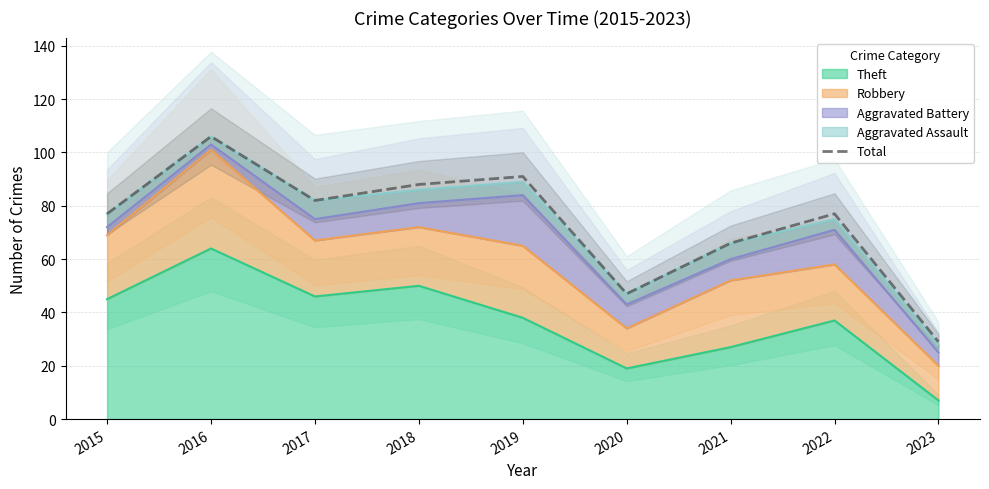

Rank the categories by value from lowest to highest.

2023, 2020, 2021, 2015, 2022, 2017, 2018, 2019, 2016